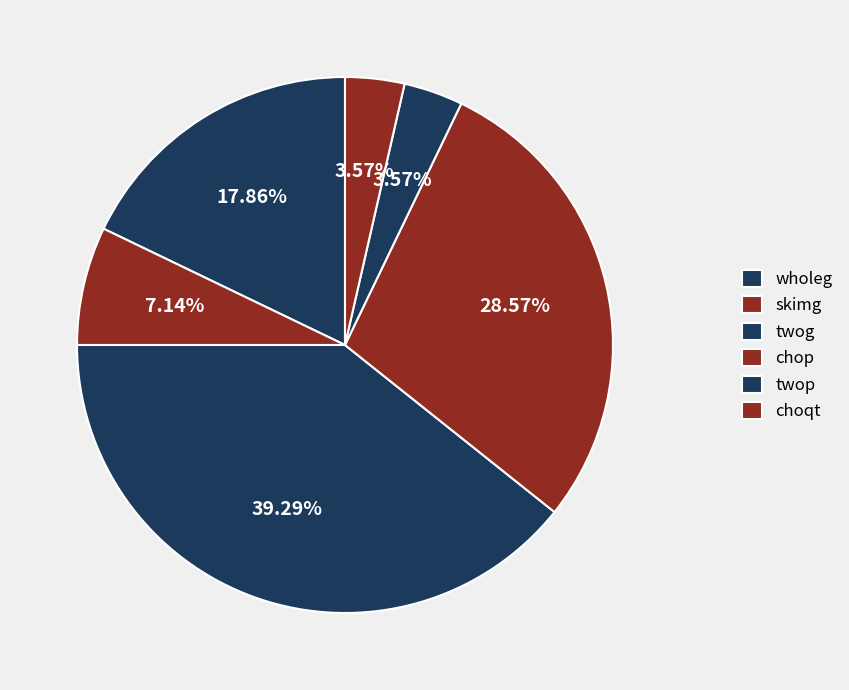

How many slices are in this pie chart?

6